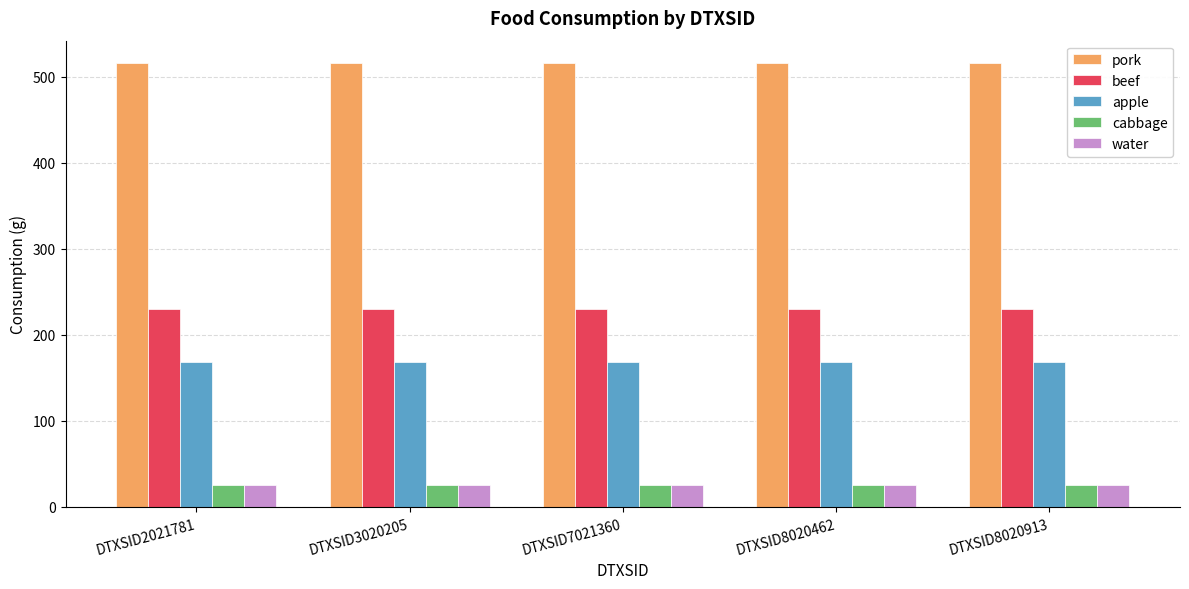

What is the spread (max minus min) of values at DTXSID8020913?

490.5